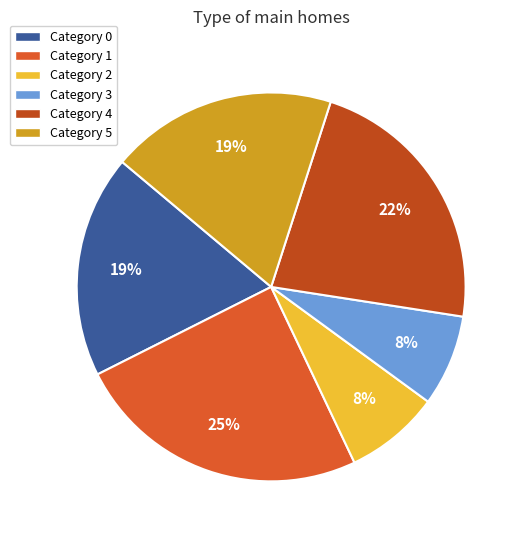

To the nearest percent, what is the average slice percentage?

17%